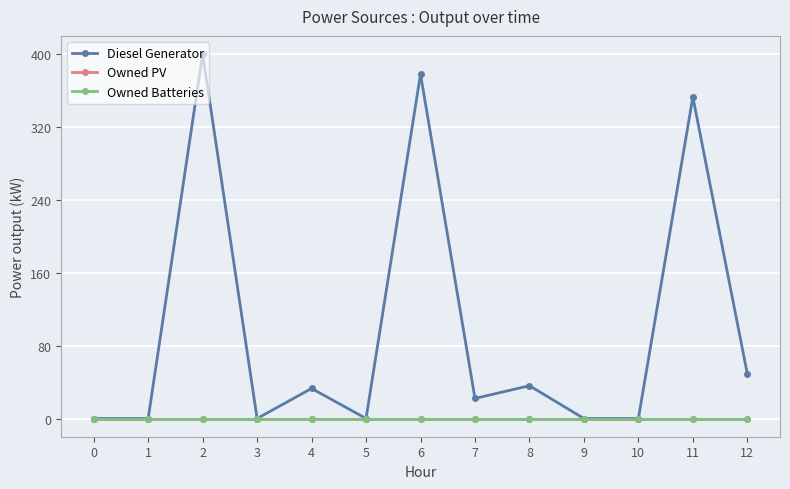

Does the chart have visible grid lines?

Yes